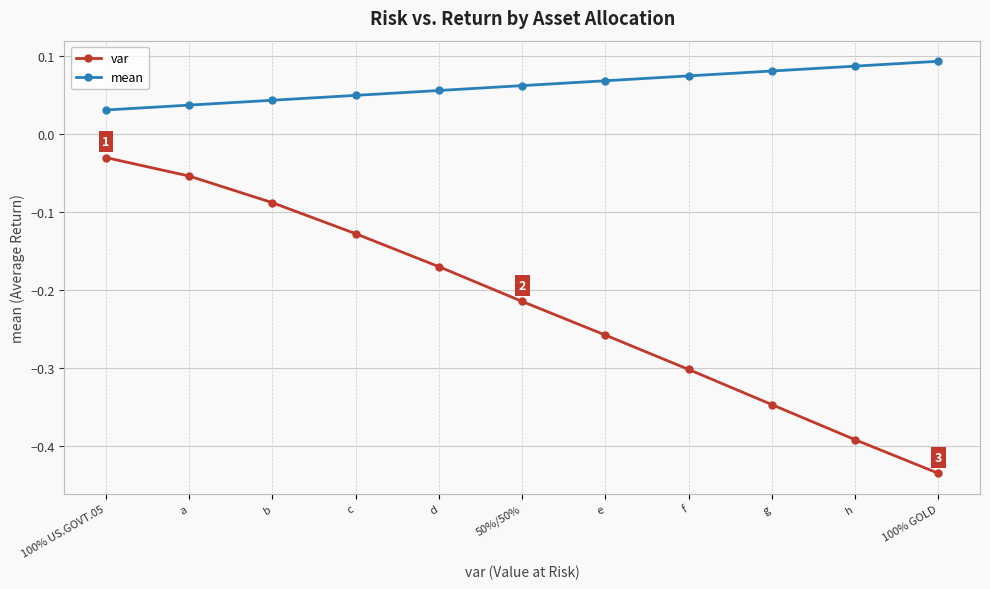

Which series has the widest spread of values?

var